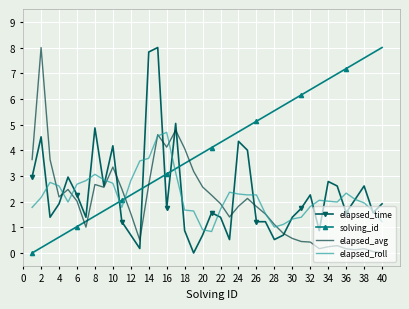

What is the greatest value displayed?

8.0